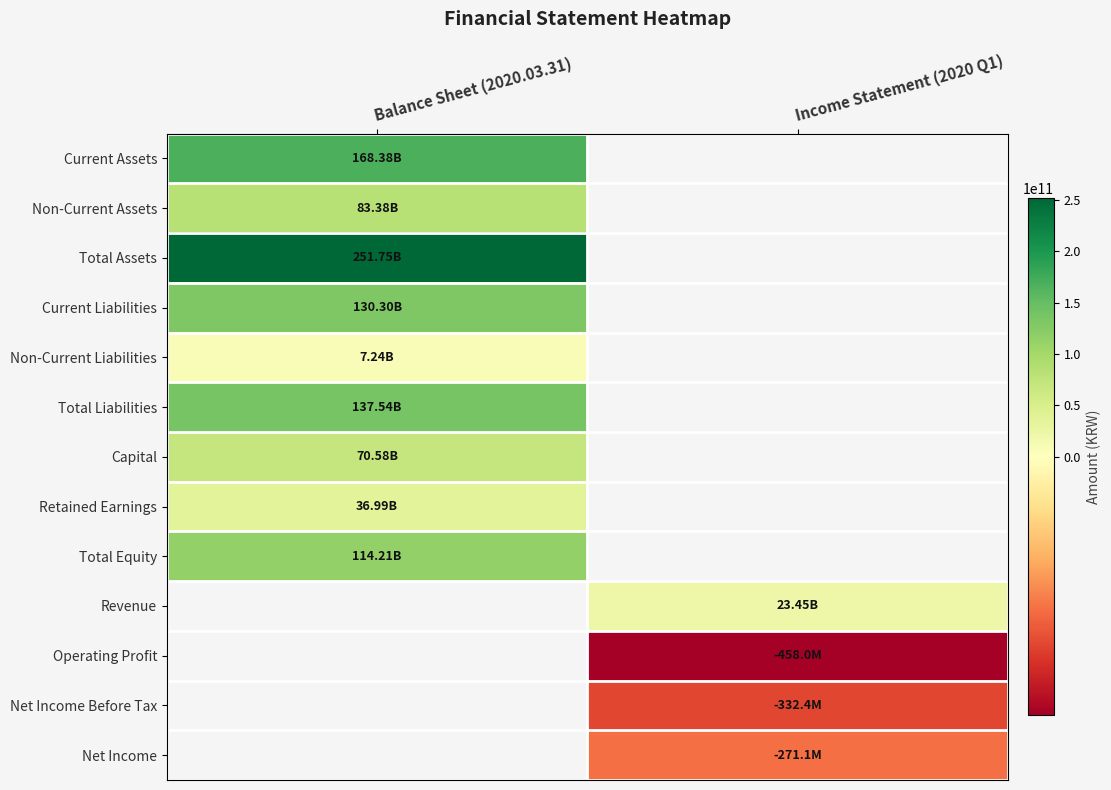

Where is Retained Earnings nearest to the value 36993266075?

Balance Sheet (2020.03.31)